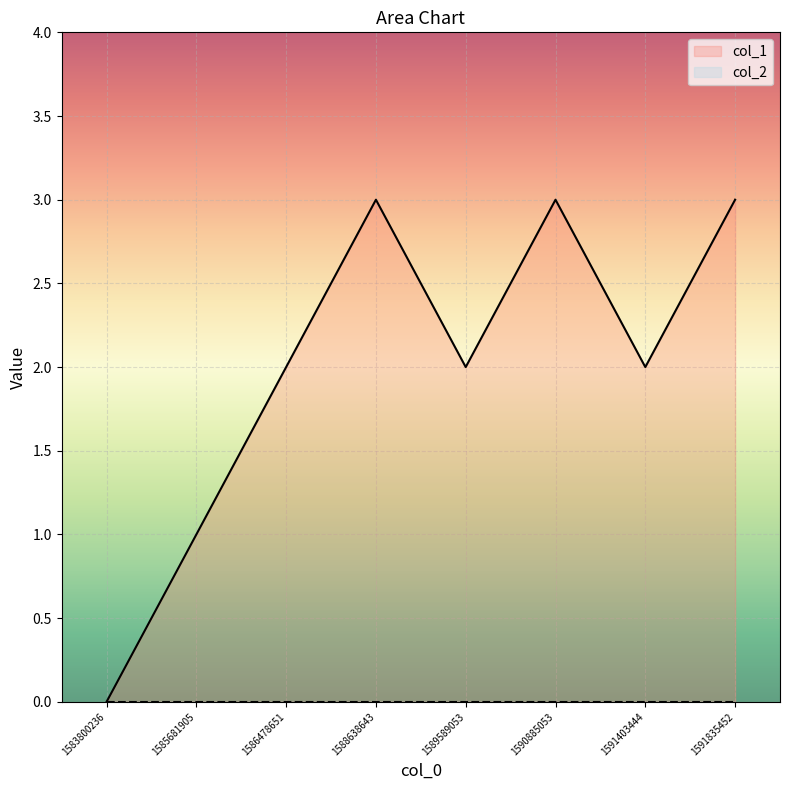

At which label does the data first exceed 2?

1588638643